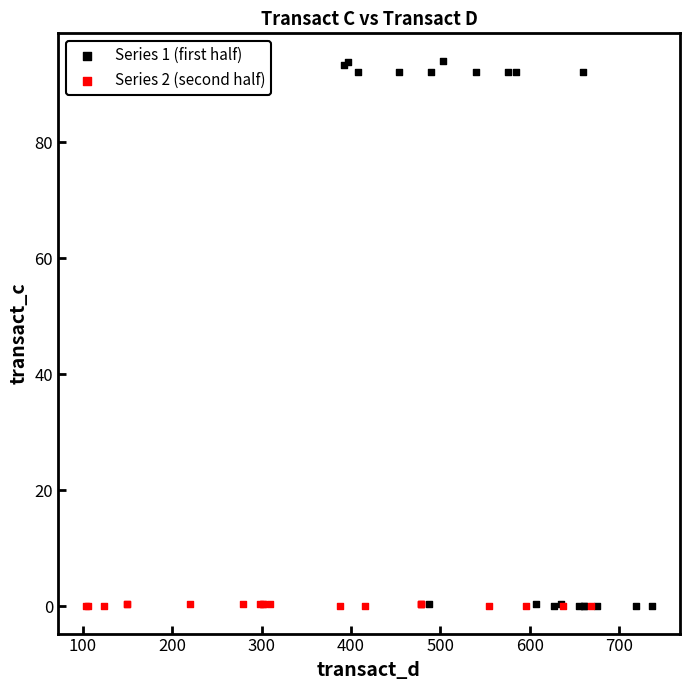

What are all the series names shown in the legend?

Series 1 (first half), Series 2 (second half)